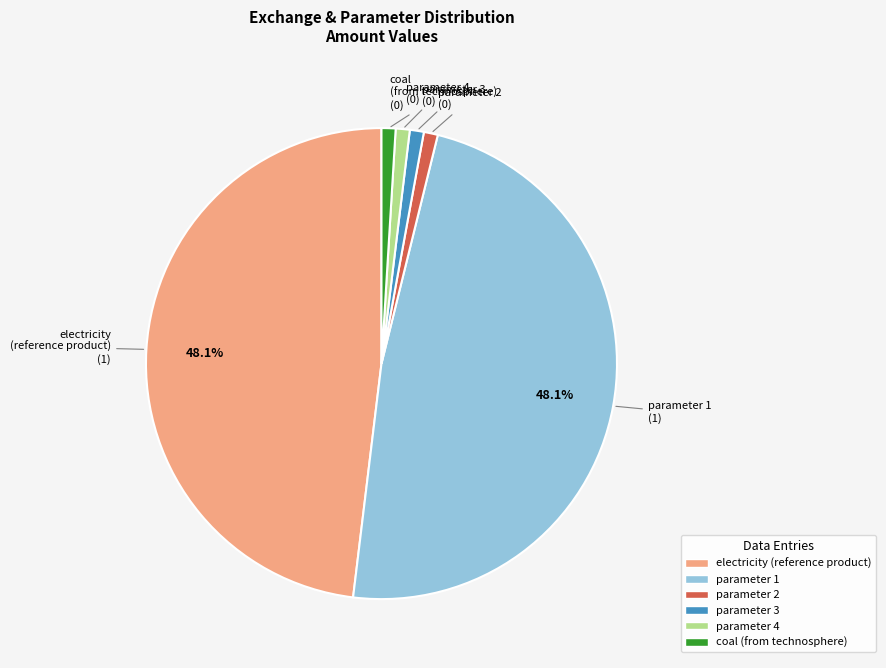

Is parameter 1 the majority of the pie?

No